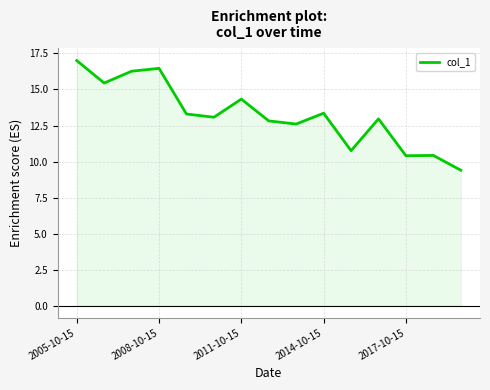

What is the smallest value displayed?

9.4